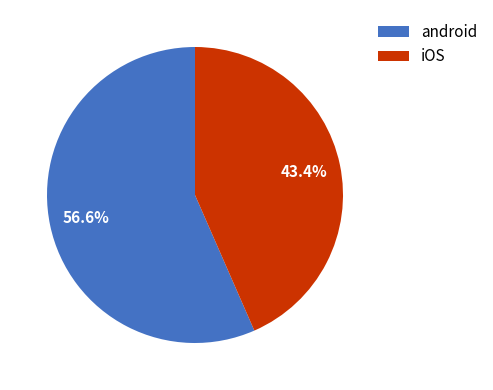

How many segments does this pie chart have?

2